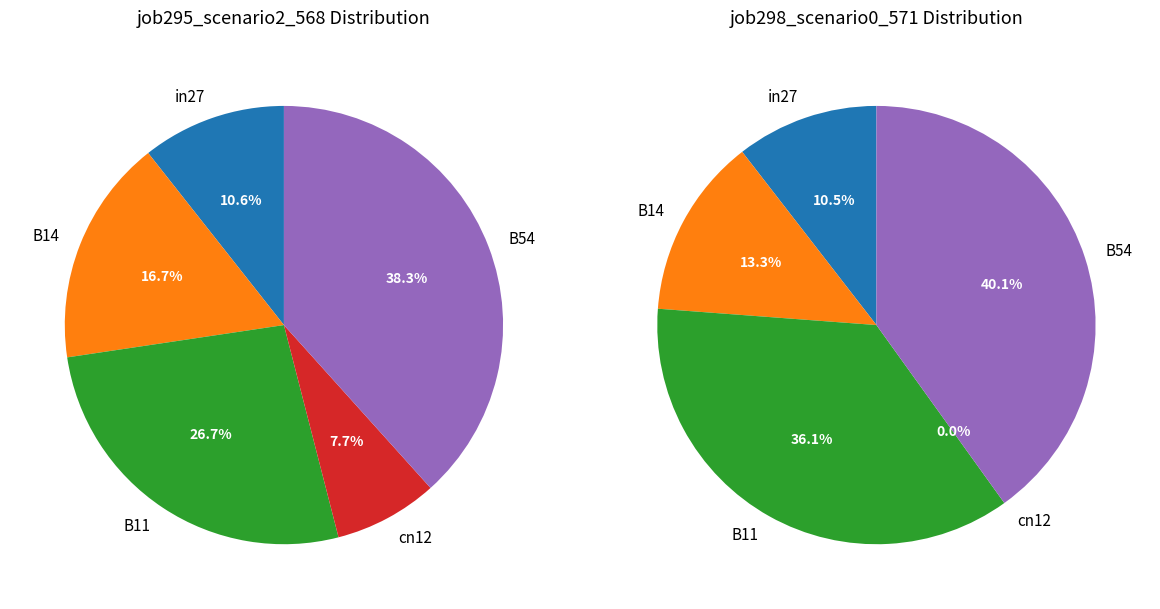

To the nearest percent, what is the difference between the B14 and B54 slice percentages?

22%